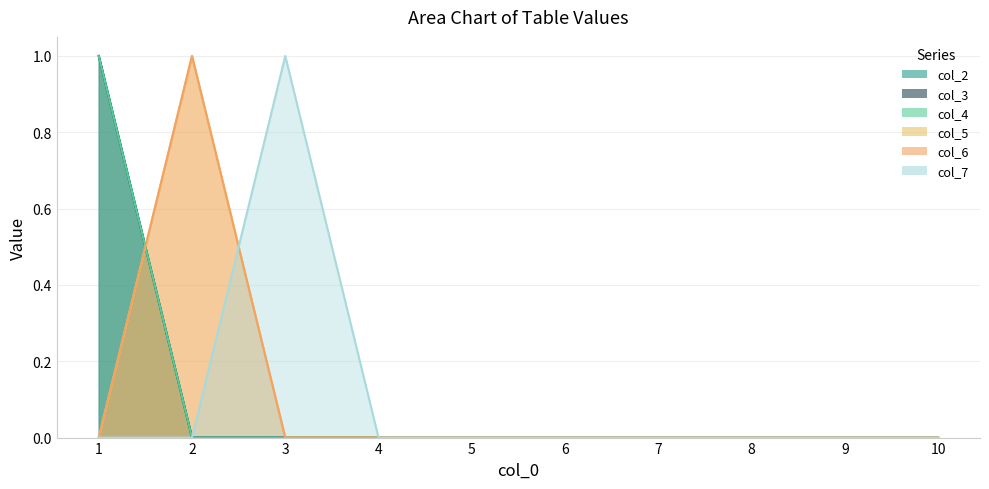

The col_3 series shows 0 at 7. True or false?

True